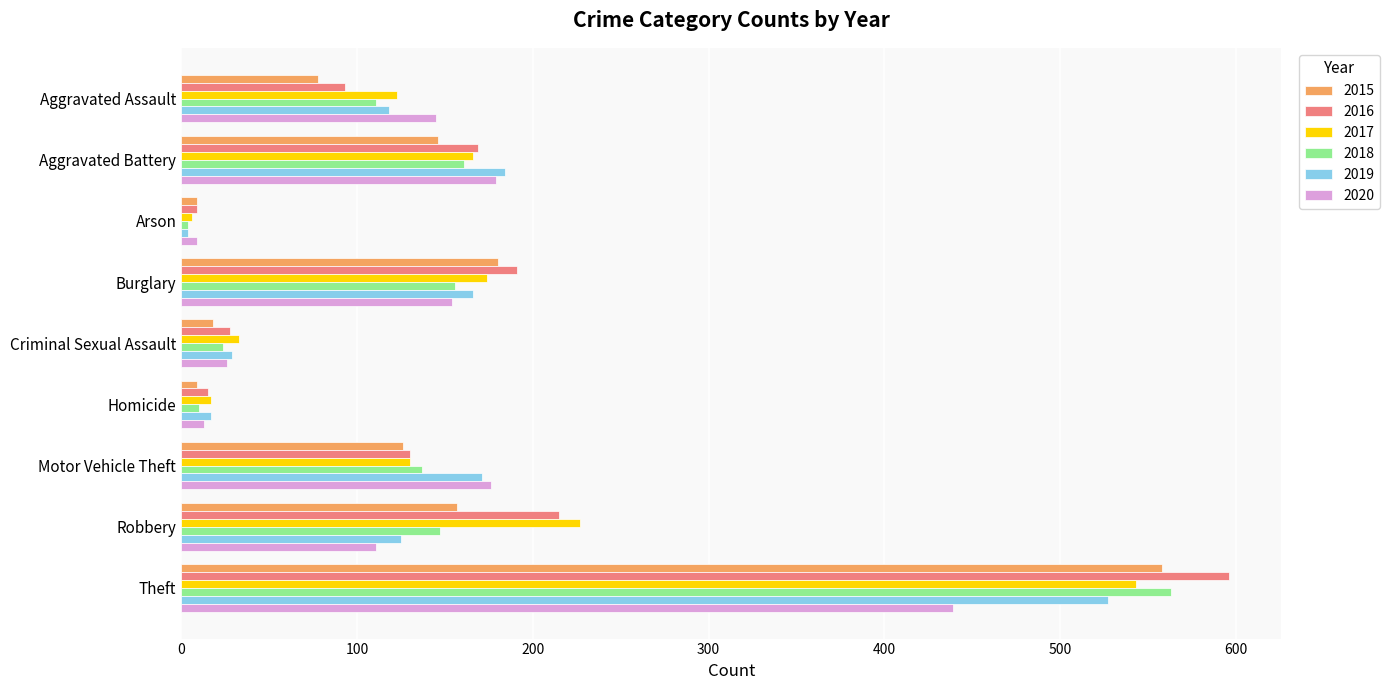

What value does the 2019 series have at Aggravated Battery, to the nearest 100?

200